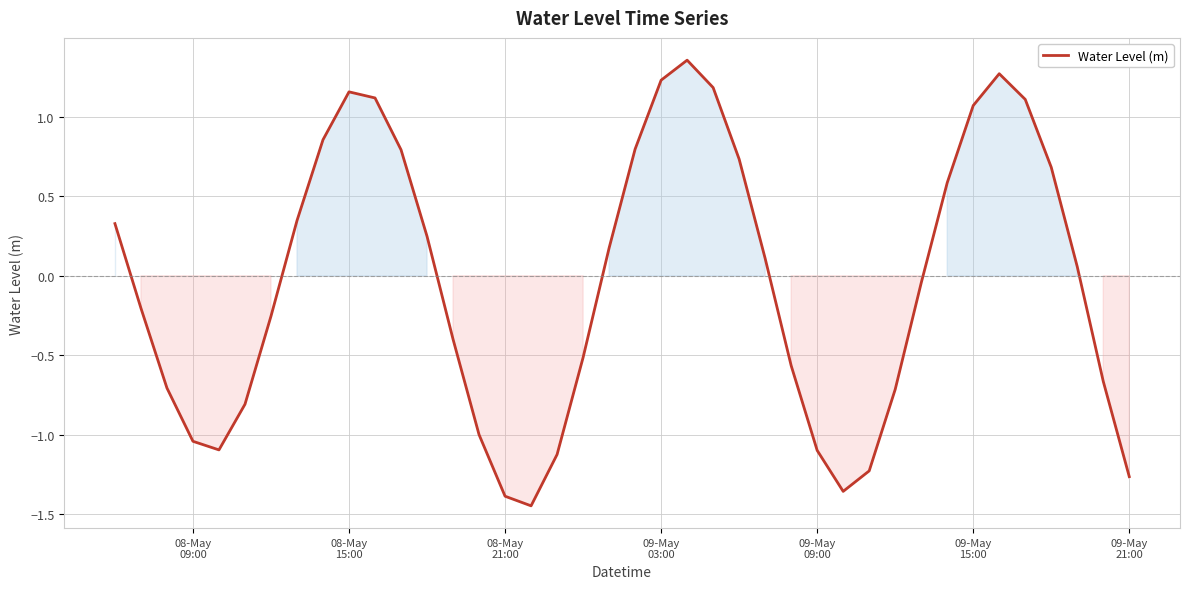

What is the difference between the maximum and minimum values?

2.8